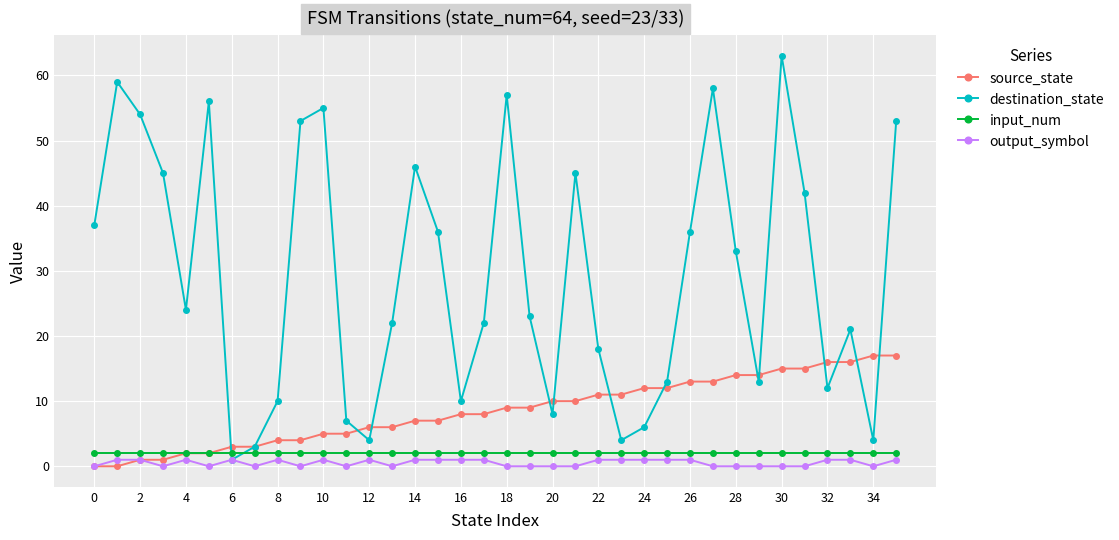

Which series has the largest total across all categories?

destination_state